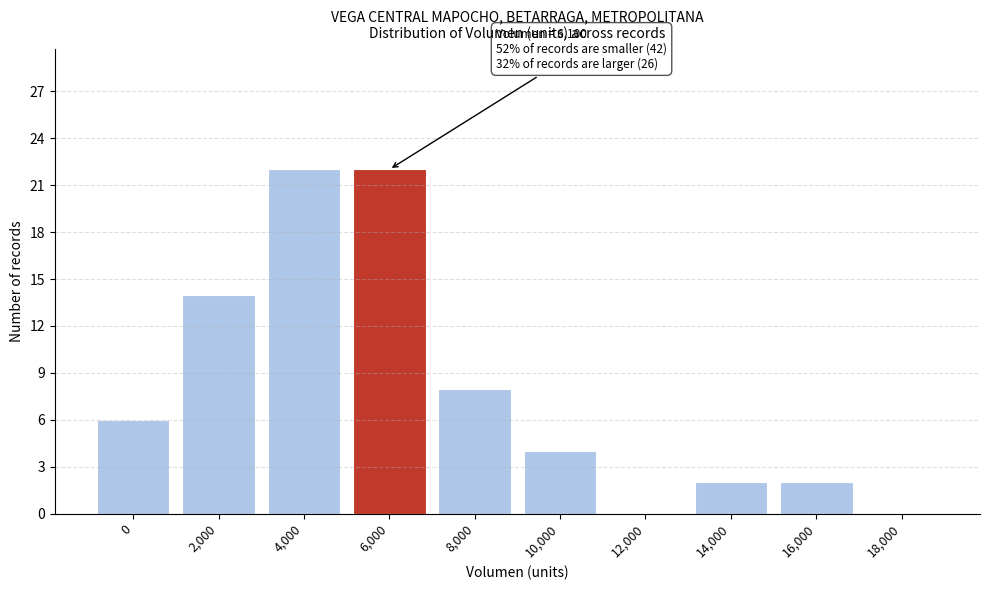

Reading left to right, transcribe all the data shown in this chart.

0=6	2,000=14	4,000=22	6,000=22	8,000=8	10,000=4	12,000=0	14,000=2	16,000=2	18,000=0